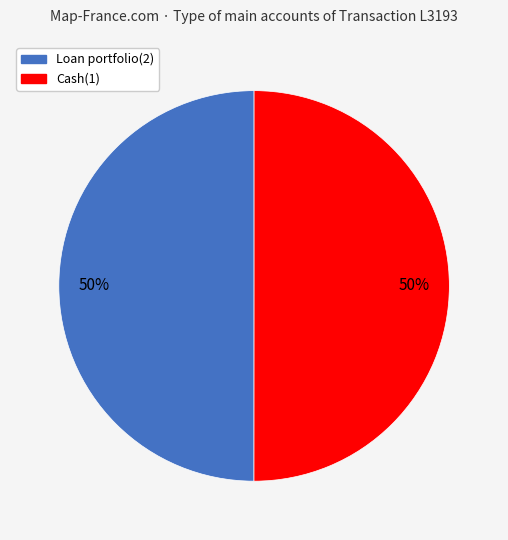

To the nearest percent, what percentage of the pie is Cash(1)?

50%